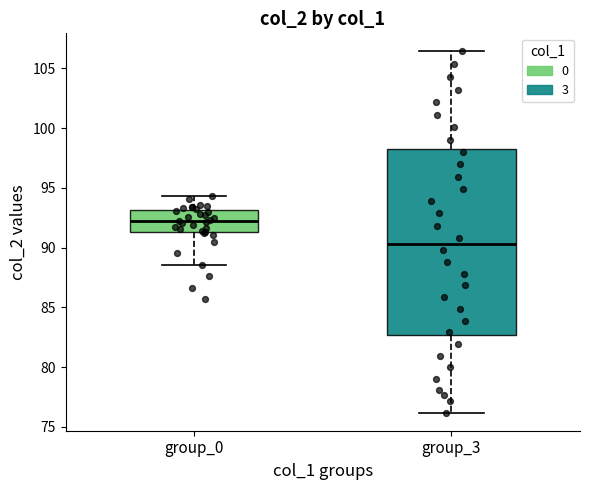

Where does the lower whisker of the box for group_3 end on the y-axis? The values are not printed on the chart, so give them approximately, as read against the axis.

76.0